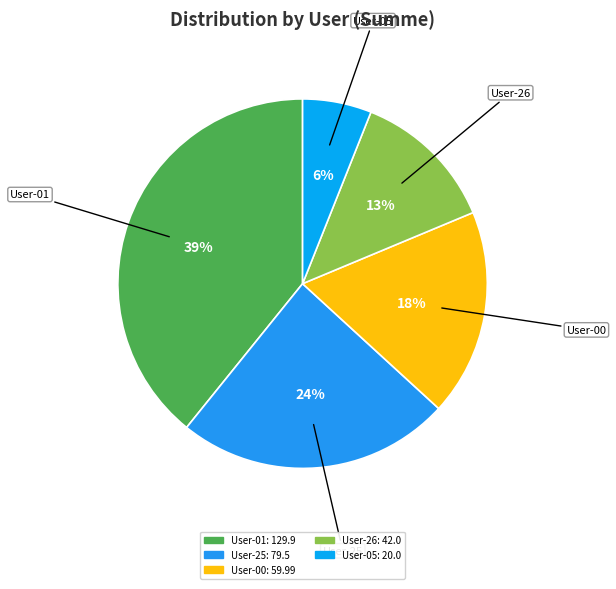

Rank the categories by value from lowest to highest.

00000000-0000-0000-0000-000000000005, 00000000-0000-0000-0000-000000000026, 00000000-0000-0000-0000-000000000000, 00000000-0000-0000-0000-000000000025, 00000000-0000-0000-0000-000000000001